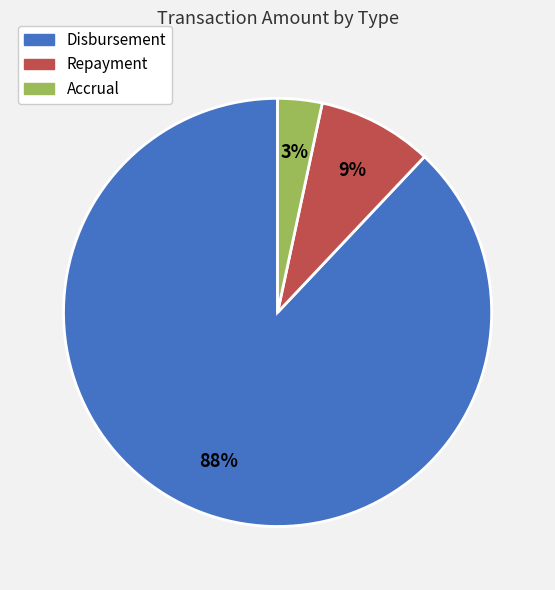

To the nearest percent, what is the difference between the largest and smallest slice percentages?

85%